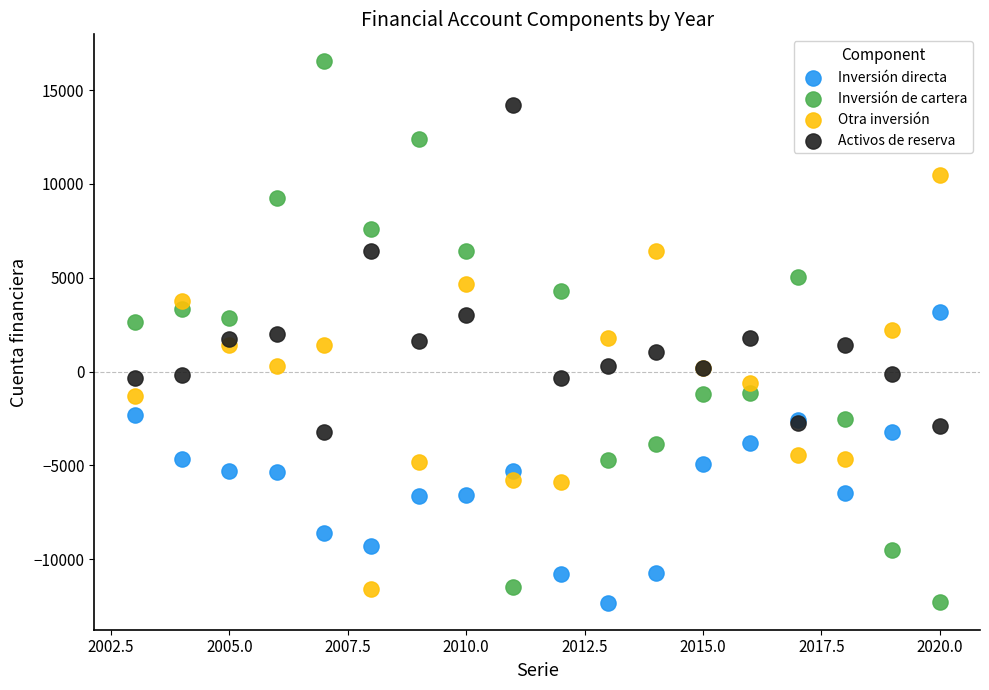

Which series reaches the maximum Y coordinate?

Inversión de cartera